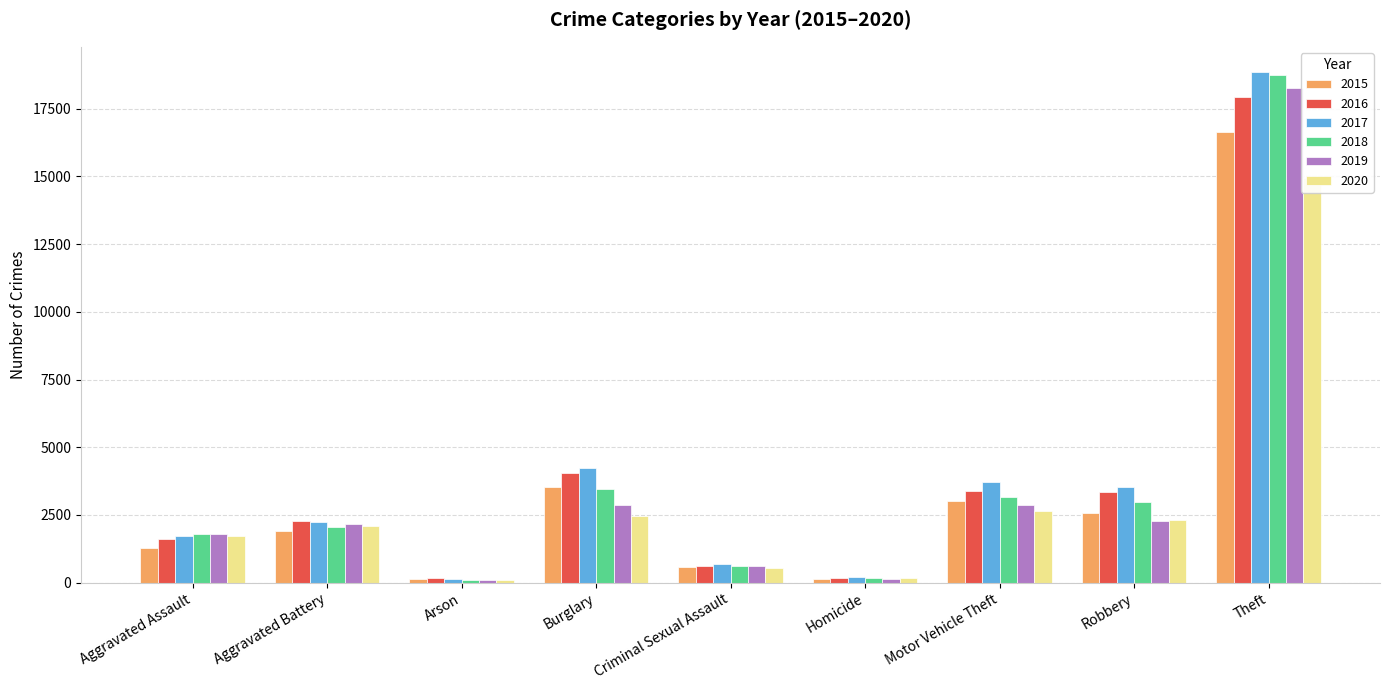

At how many categories does at least one series exceed 9799?

1